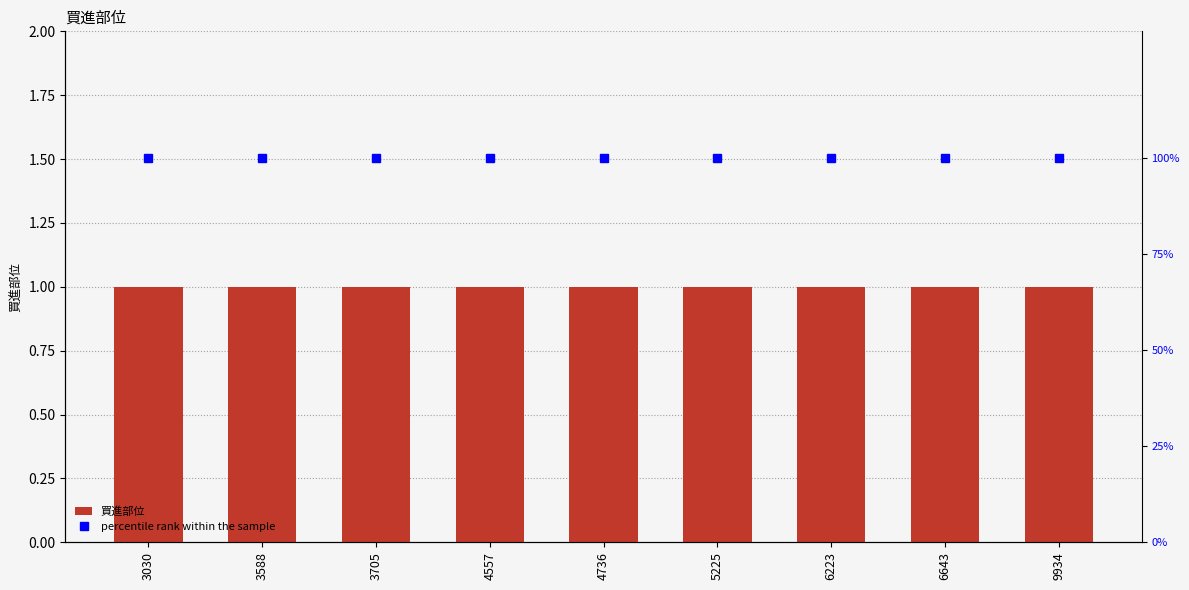

At 6223, list the series in order from smallest to largest.

買進部位, percentile rank within the sample